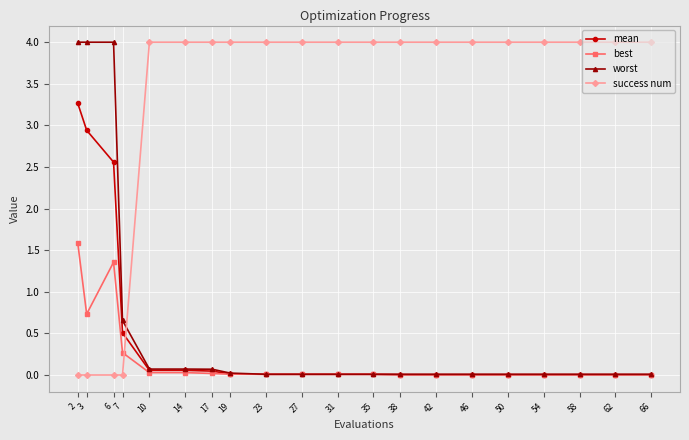

Which series has the largest total across all categories?

success num